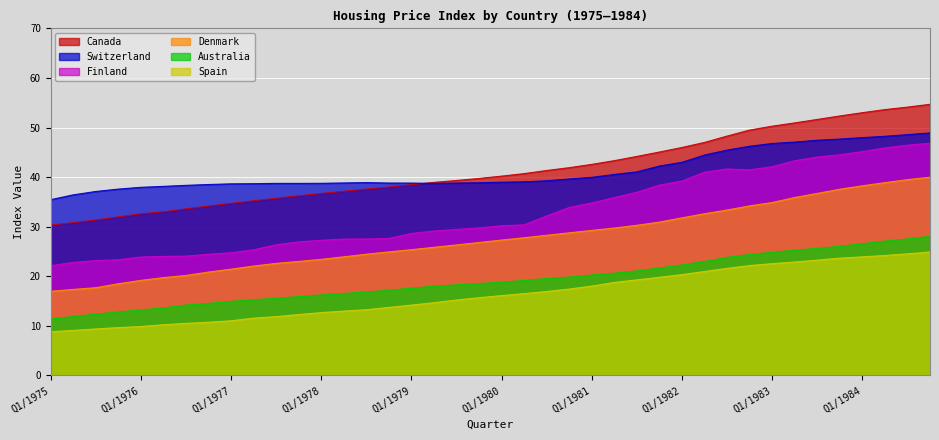

True or false: Denmark and Canada cross at least once.

False